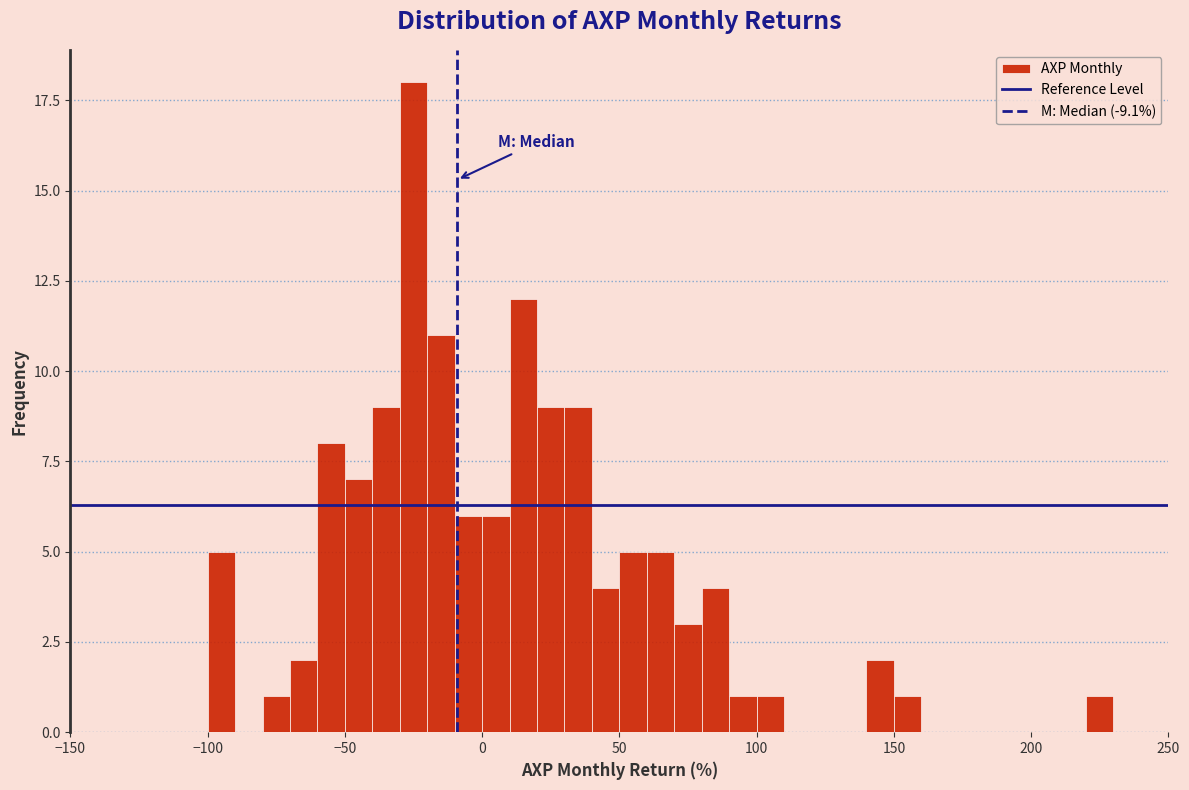

Around what value on the x-axis is the tallest bar? Give the approximate position of its centre, as read against the axis.

-25